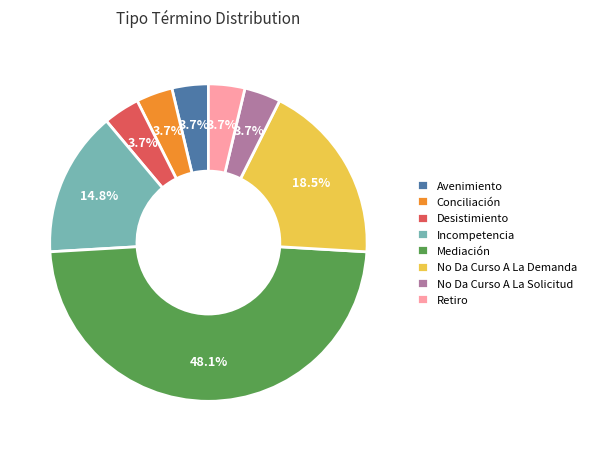

Which has a higher value, Retiro or Mediación?

Mediación